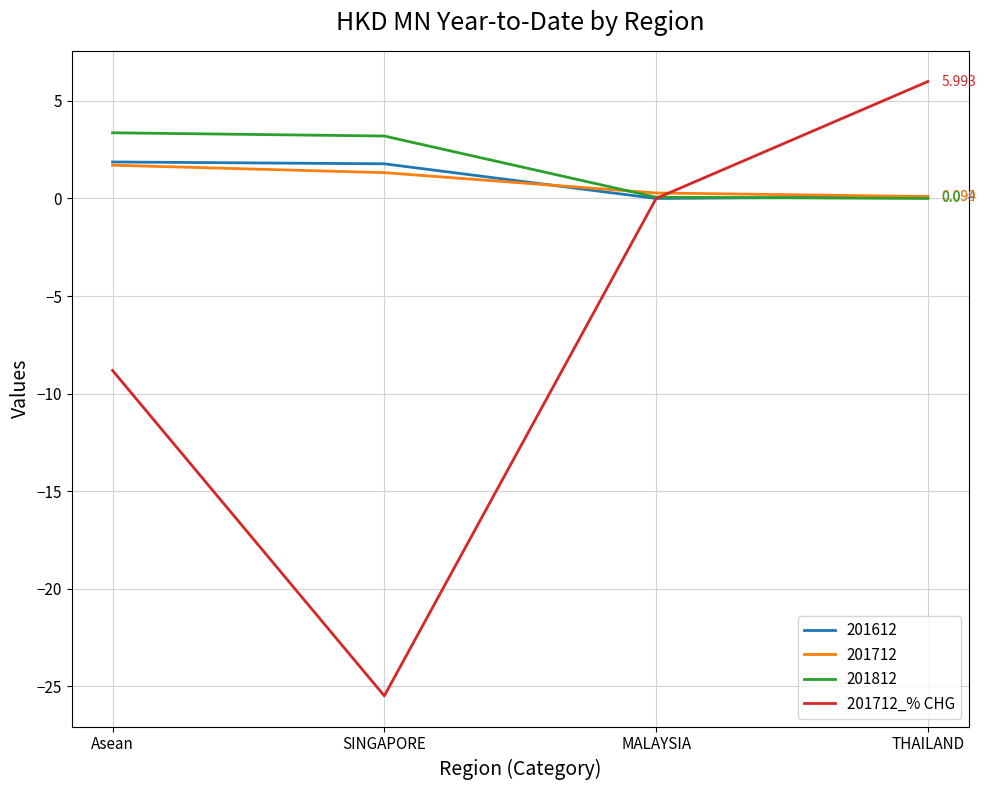

At which category does the chart reach its minimum across all series?

SINGAPORE